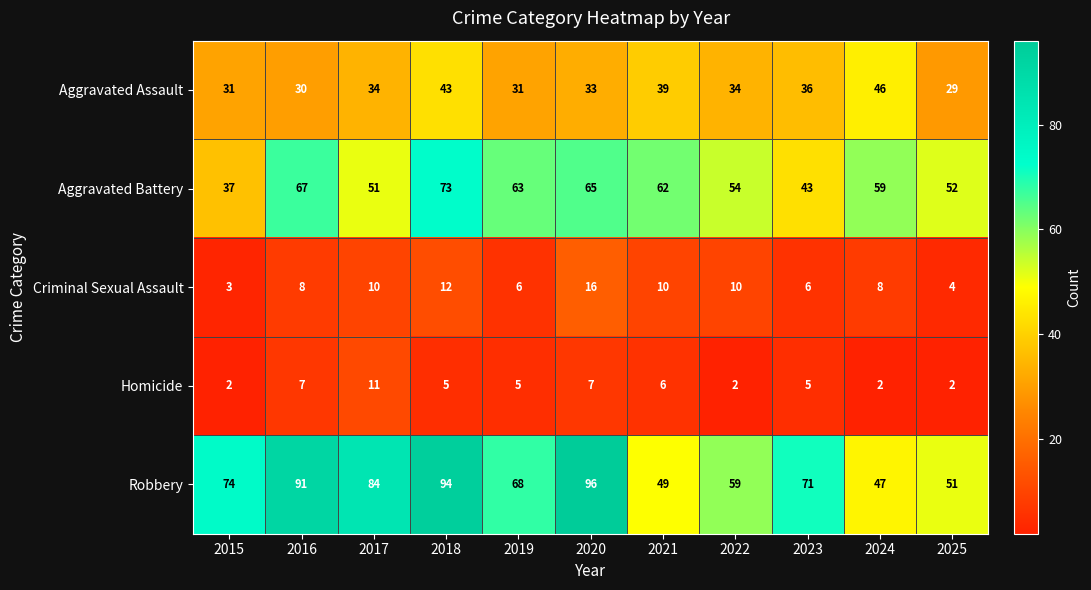

The value of Aggravated Assault at 2020 is 33. True or false?

True